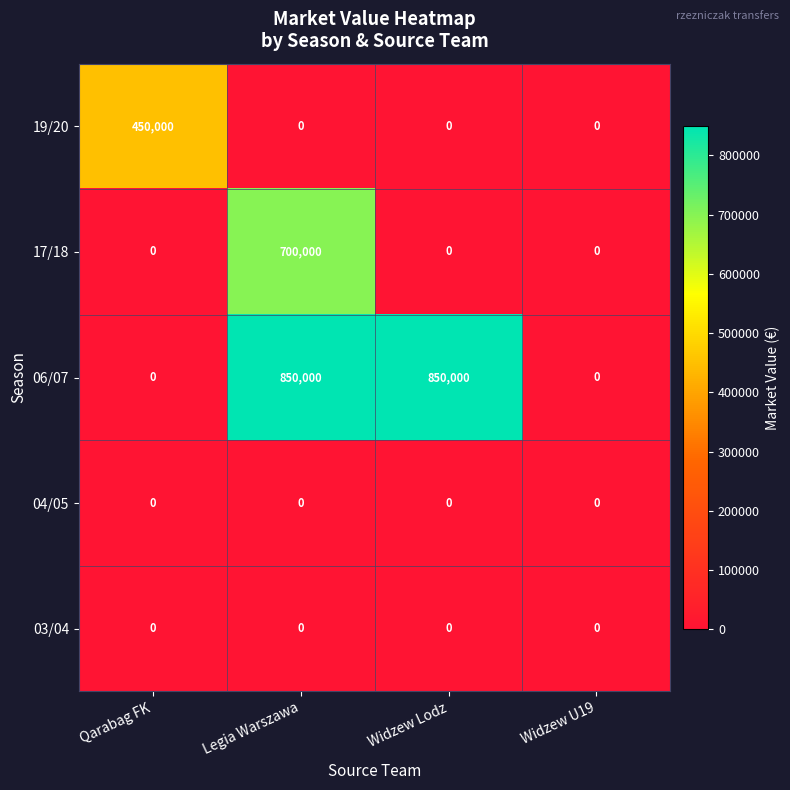

What is the maximum value for 19/20?

450000